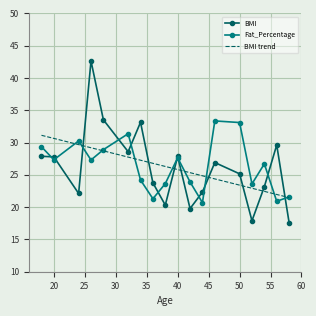

What is the lowest value of the Fat_Percentage series?

20.7